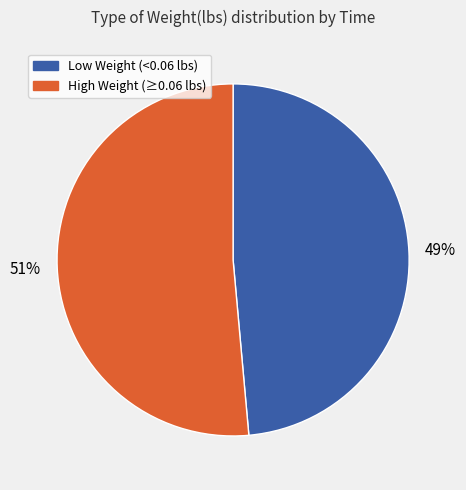

True or false: Low Weight (<0.06 lbs) accounts for 49% of the total.

True